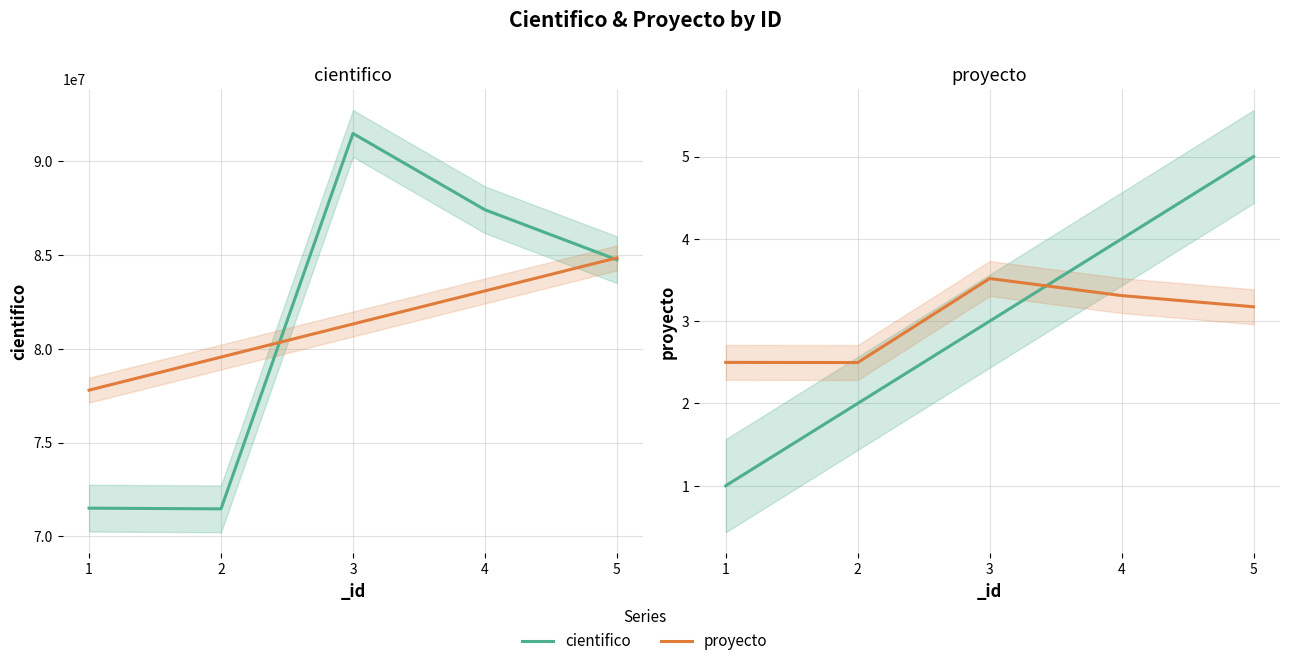

True or false: cientifico and cientifico (scaled) cross at least once.

False